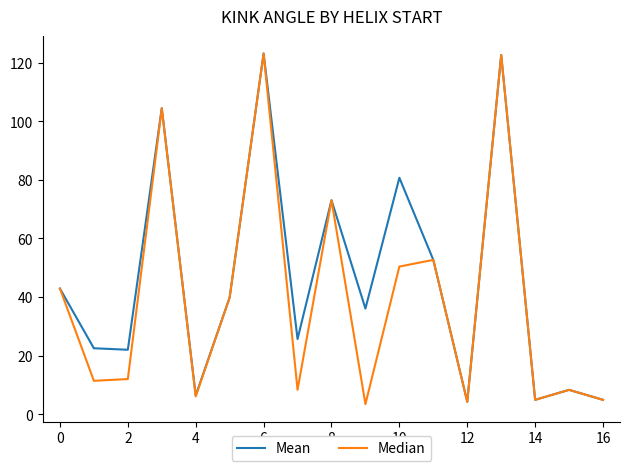

Rank the series by their average value, from highest to lowest.

Mean, Median